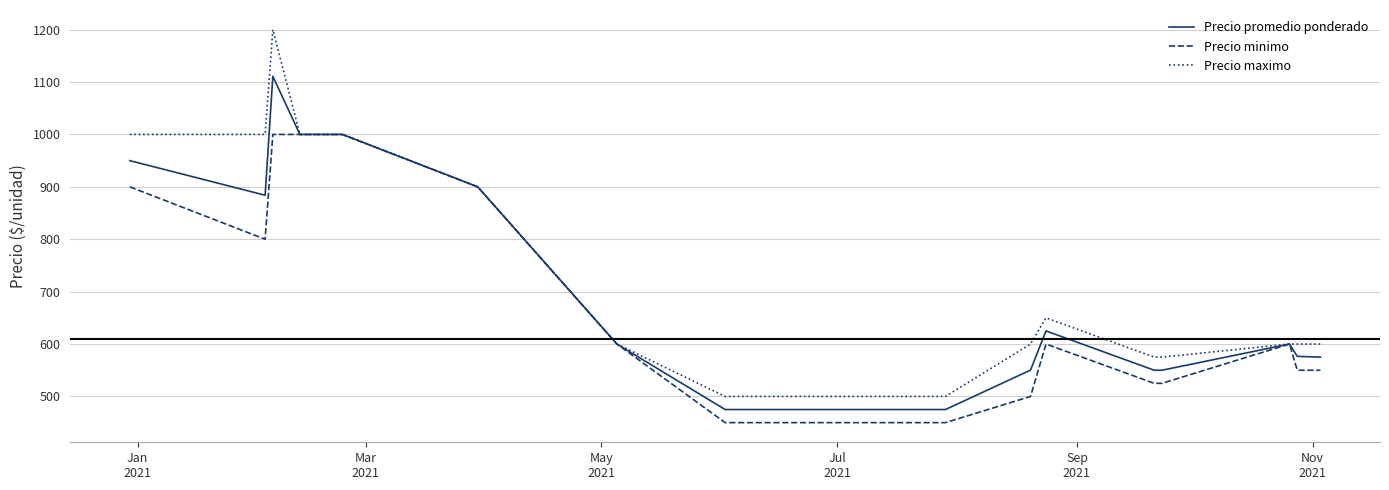

Which series has the largest range (max minus min)?

Precio maximo